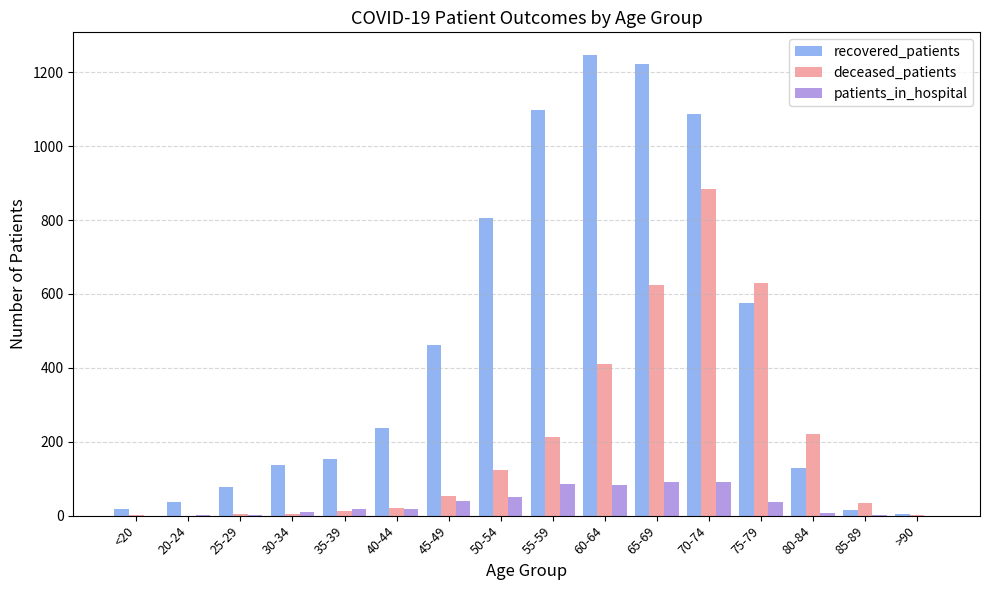

The deceased_patients series shows 82 at 80-84. True or false?

False